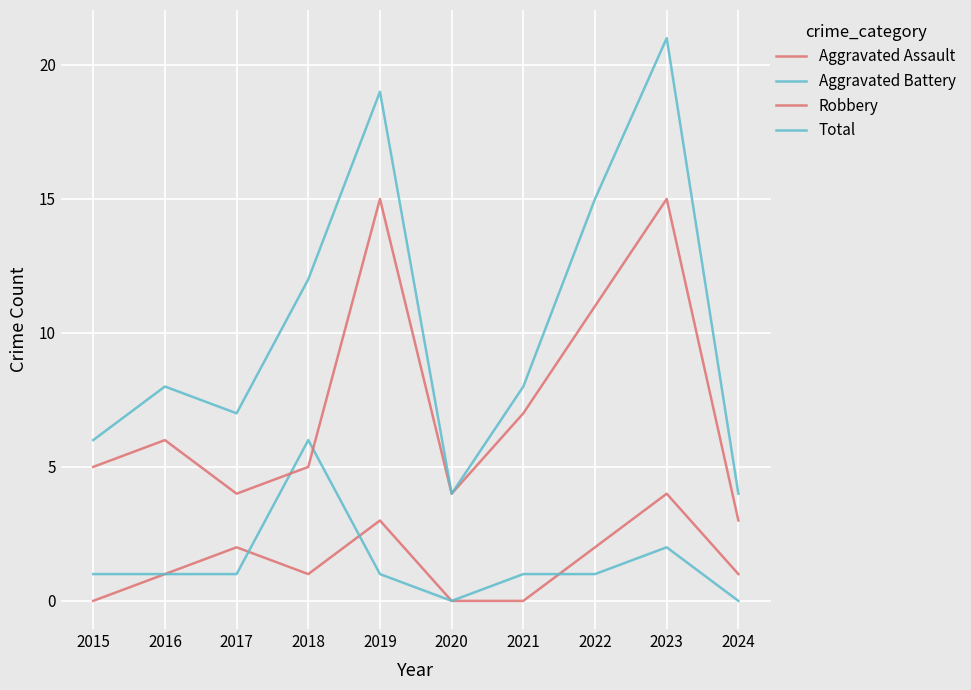

How many Aggravated Battery values are between 1 and 2?

7